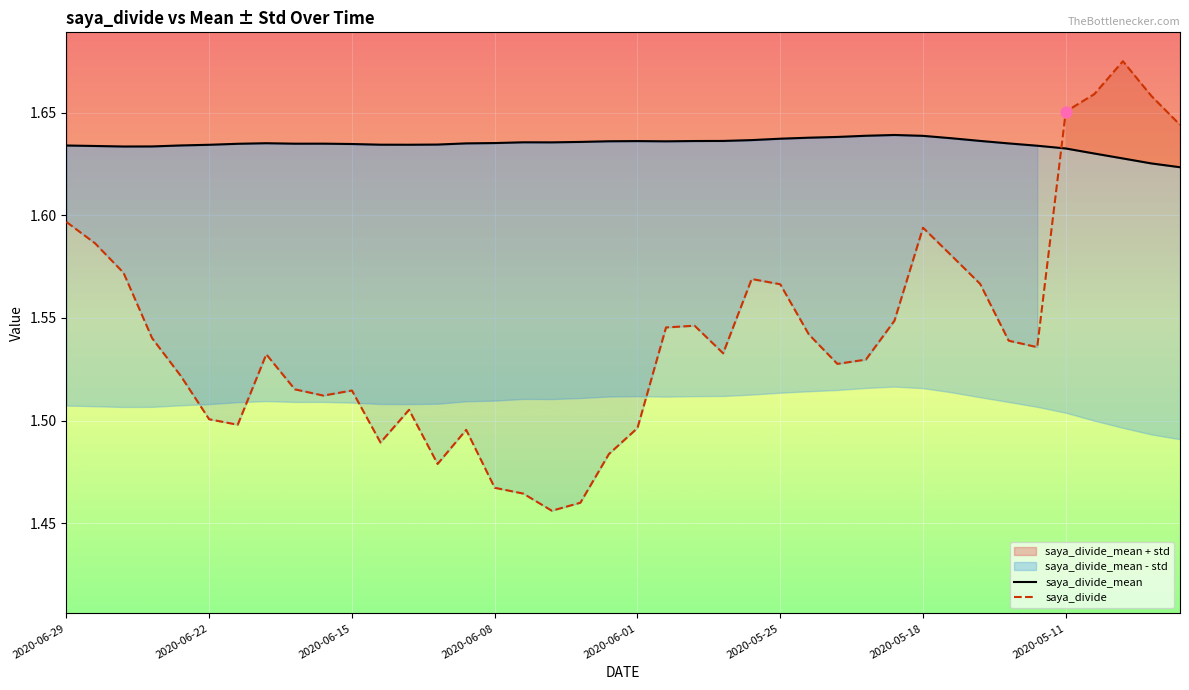

Which series has the largest total across all categories?

saya_divide_mean